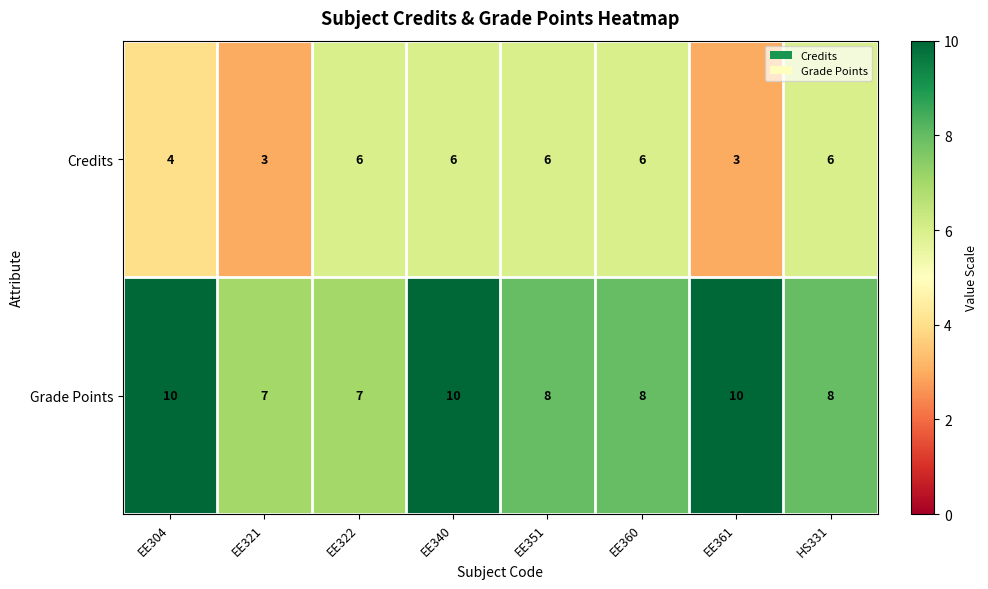

What is the sum of the Grade Points values at HS331 and EE322?

15